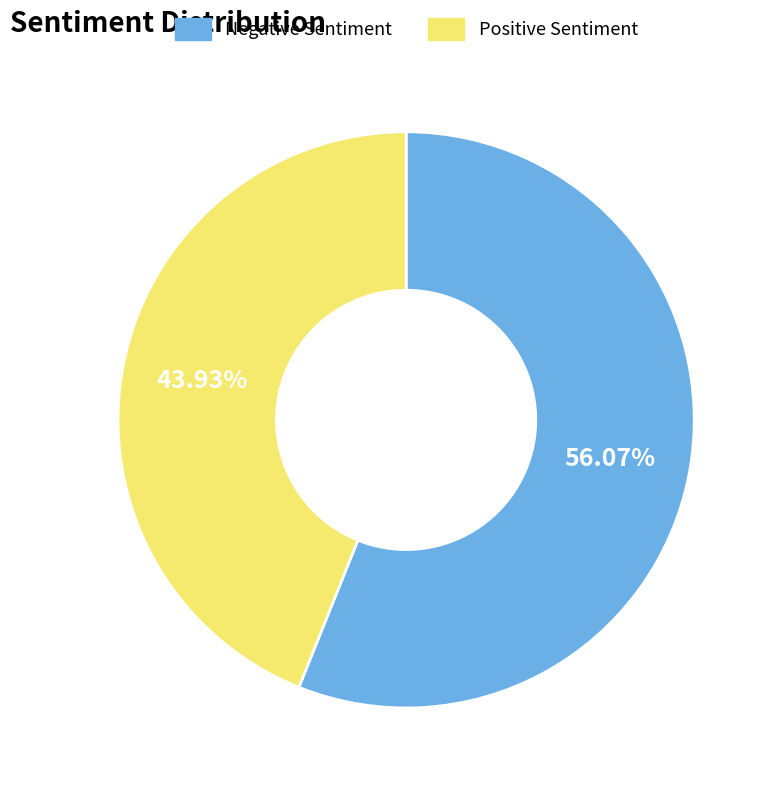

Which slice represents more than half of the pie?

Negative